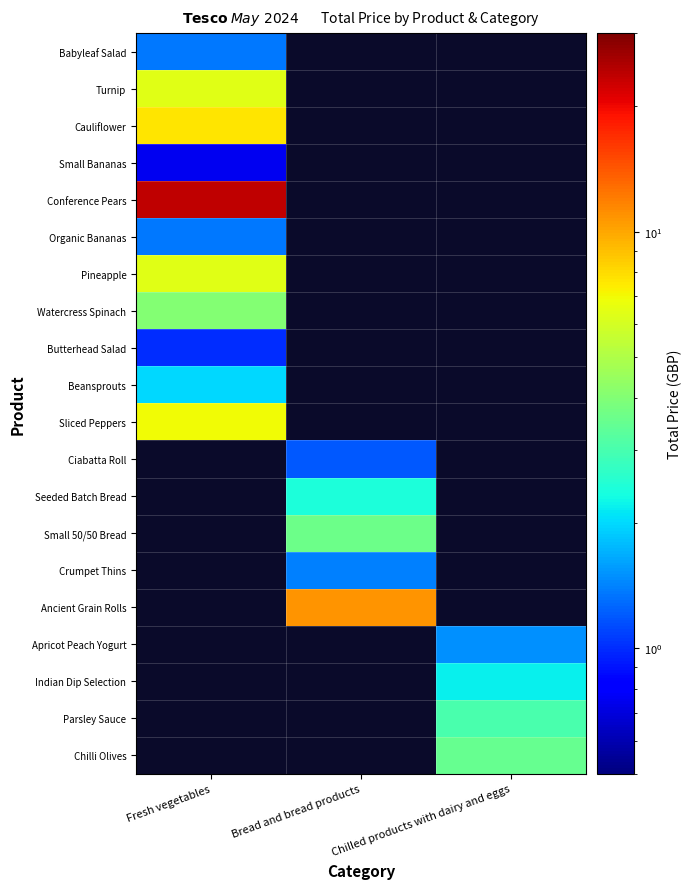

What is the spread (max minus min) of values at Fresh vegetables?

23.1